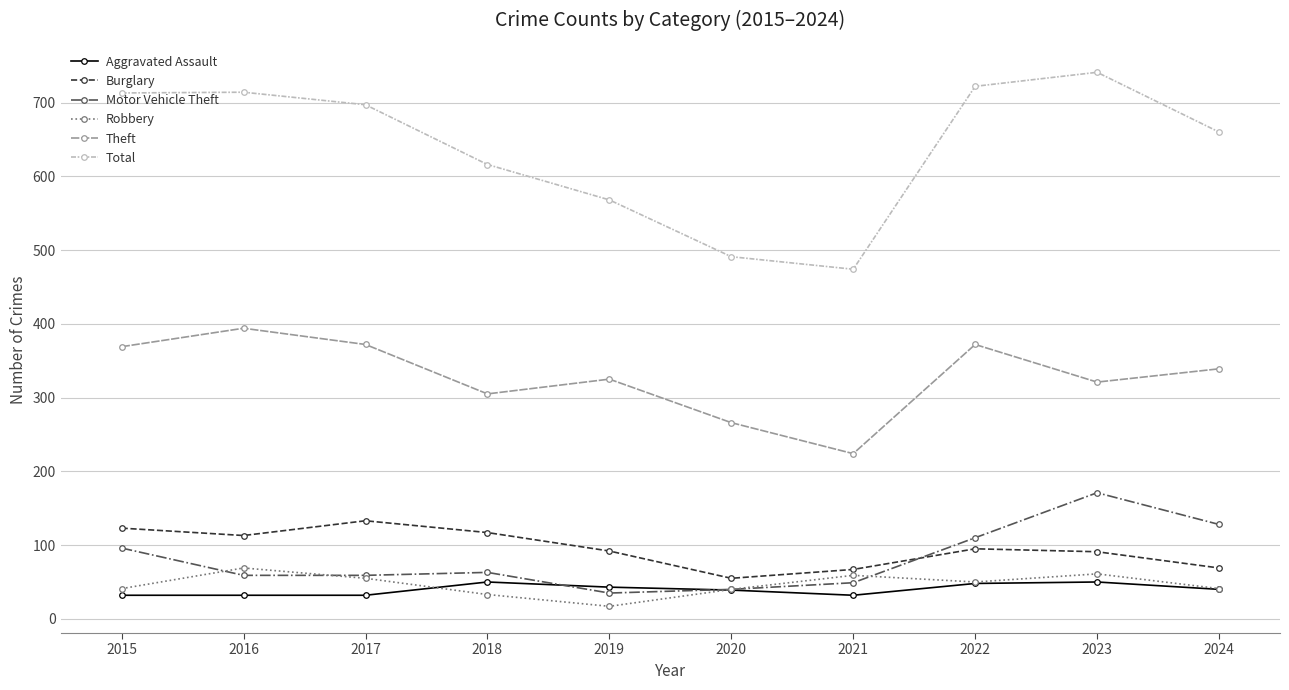

True or false: Aggravated Assault and Theft cross at least once.

False